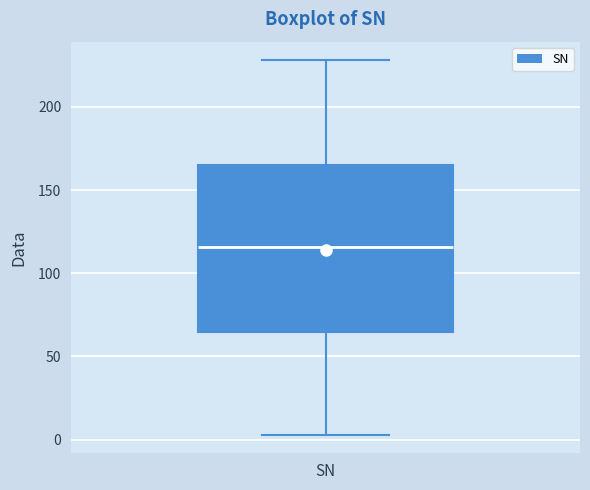

Read this box plot against the y-axis: the position of the median line, the range covered by the box, and the ends of both whiskers. The values are not printed on the chart, so give them approximately, as read against the axis.

median 115, box 65 to 165, whiskers 5 to 230